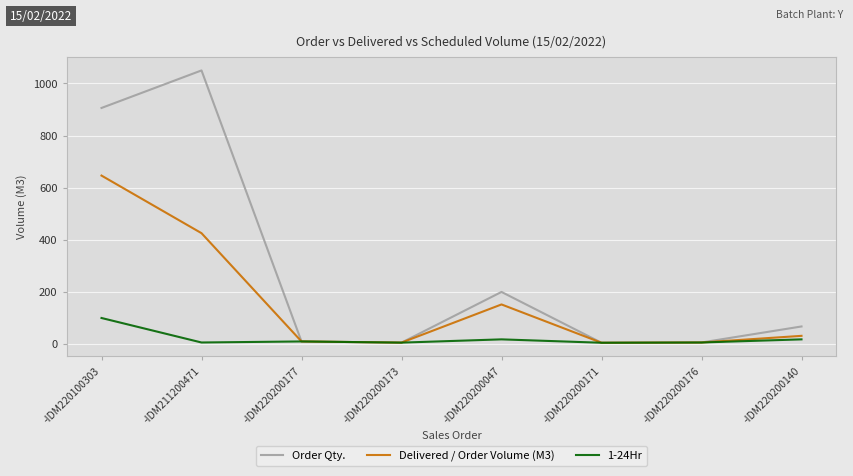

True or false: Order Qty. has more than 0 interior local peaks.

True